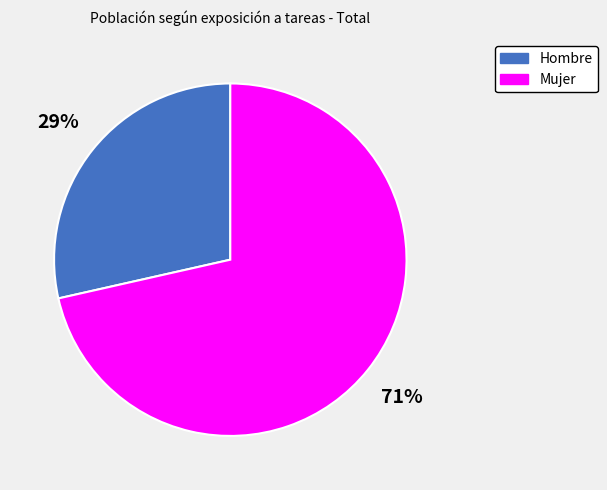

Does any single category account for the majority?

Yes